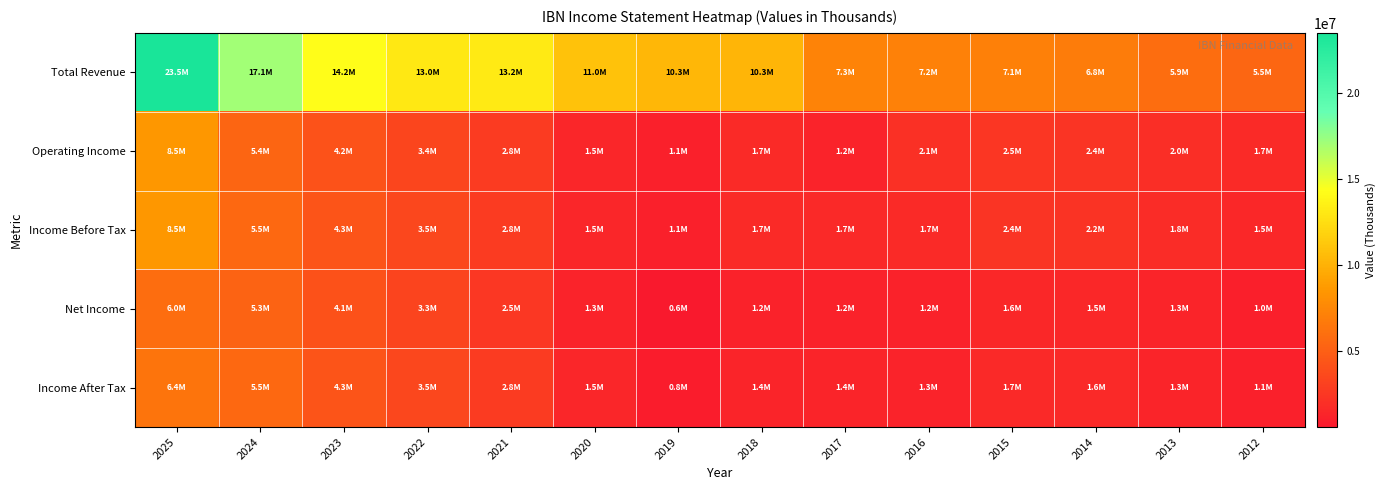

Reading left to right, what are all the values shown in this chart?

Total Revenue: 2025=23482900	2024=17137800	2023=14235400	2022=13036700	2021=13189100	2020=10965300	2019=10343800	2018=10255000	2017=7306700	2016=7168600	2015=7101300	2014=6798400	2013=5933700	2012=5494100
Operating Income: 2025=8526200	2024=5401800	2023=4196600	2022=3397500	2021=2763800	2020=1467500	2019=1069200	2018=1687000	2017=1242000	2016=2125200	2015=2456700	2014=2375200	2013=1989300	2012=1725200
Income Before Tax: 2025=8543800	2024=5530600	2023=4318200	2022=3496900	2021=2783500	2020=1490800	2019=1069200	2018=1687000	2017=1655700	2016=1729400	2015=2368700	2014=2237100	2013=1800100	2012=1545300
Net Income: 2025=5972100	2024=5311700	2023=4144700	2022=3308800	2021=2512900	2020=1270400	2019=614000	2018=1185100	2017=1221600	2016=1230800	2015=1582300	2014=1516400	2013=1335900	2012=1023900
Income After Tax: 2025=6386400	2024=5530600	2023=4318200	2022=3496900	2021=2783500	2020=1490800	2019=821100	2018=1398300	2017=1359700	2016=1321100	2015=1672100	2014=1603700	2013=1339200	2012=1147800